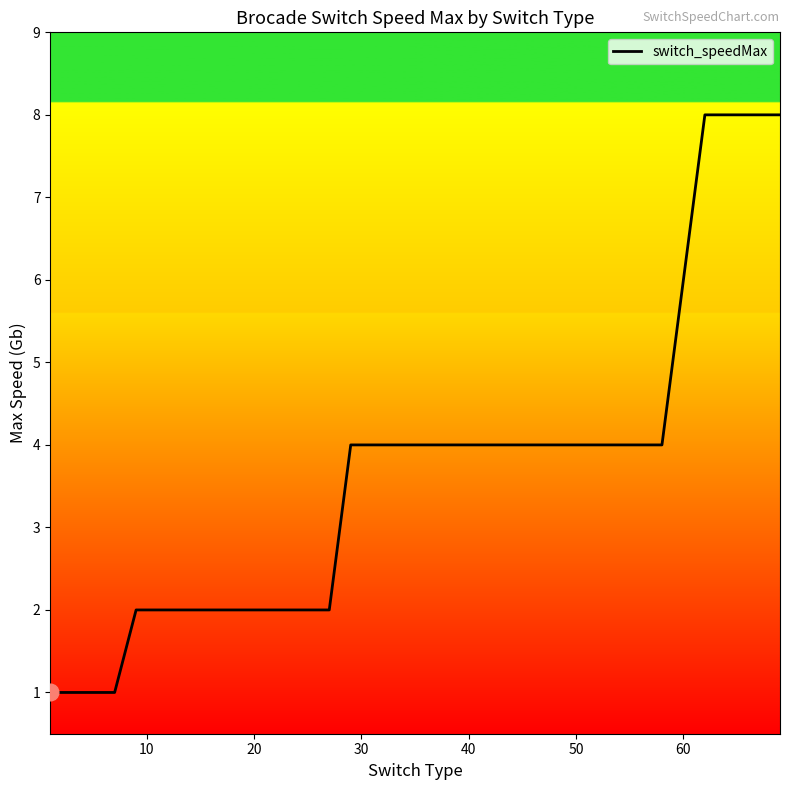

How many lines are shown in the chart?

1